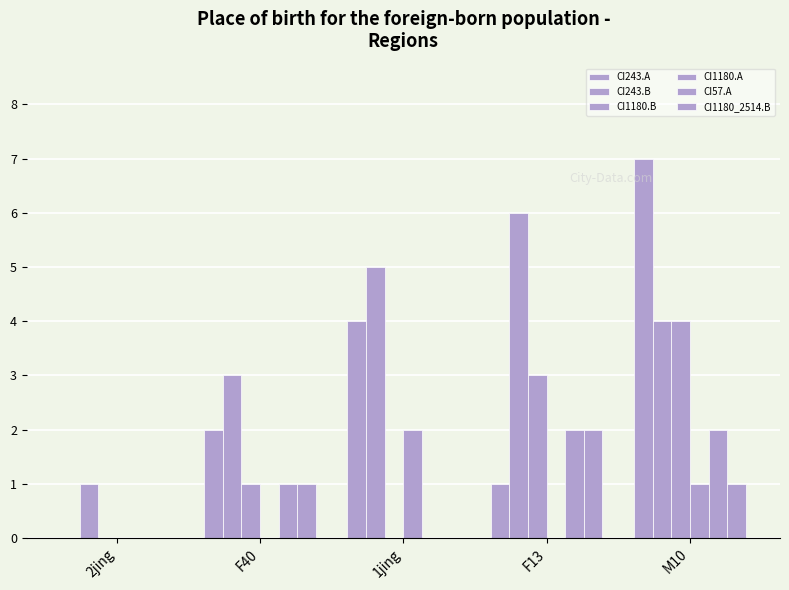

Are the bars grouped side by side (vs. stacked)?

Yes